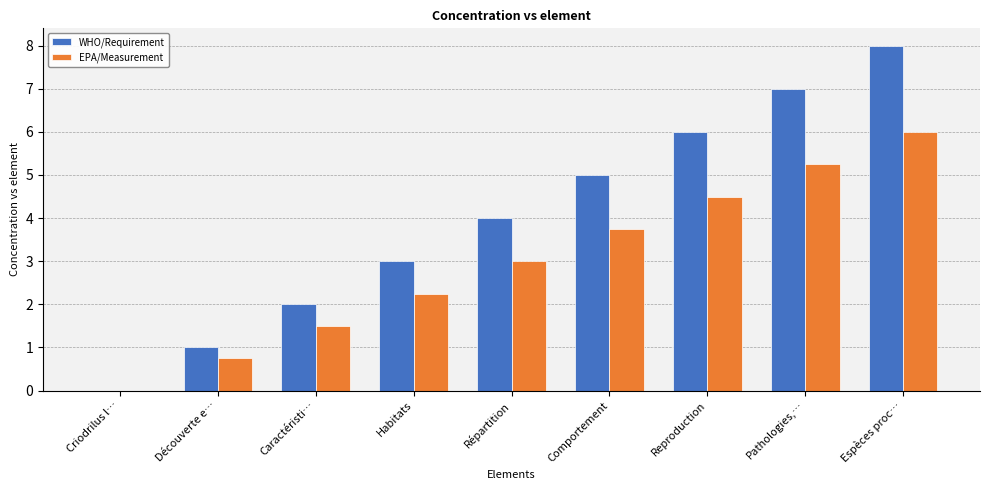

True or false: EPA/Measurement has a value of 4.5 at Reproduction.

True